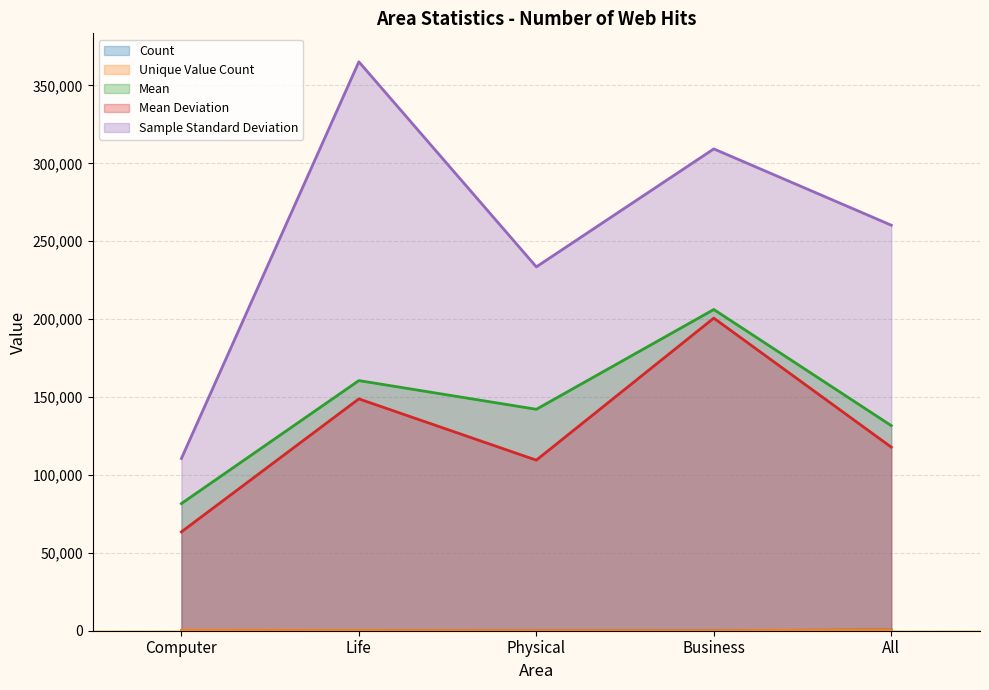

What is the label of the 4th point from the left?

Business